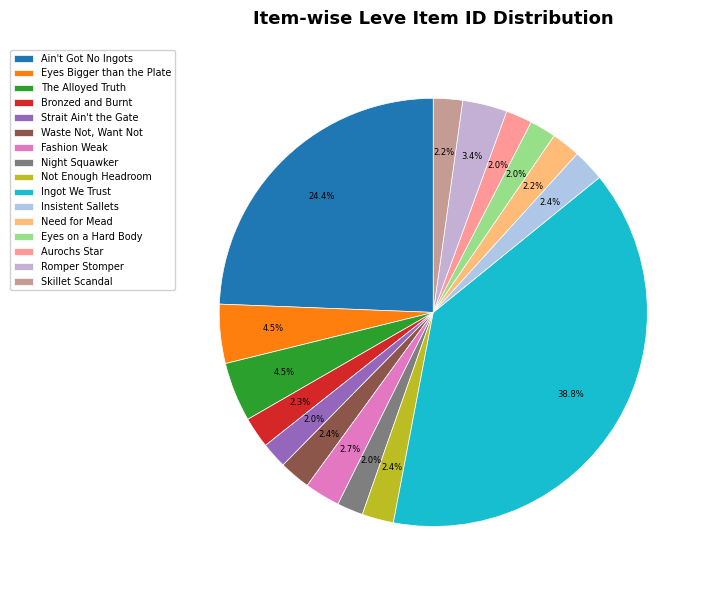

To the nearest percent, what portion does Aurochs Star represent?

2%